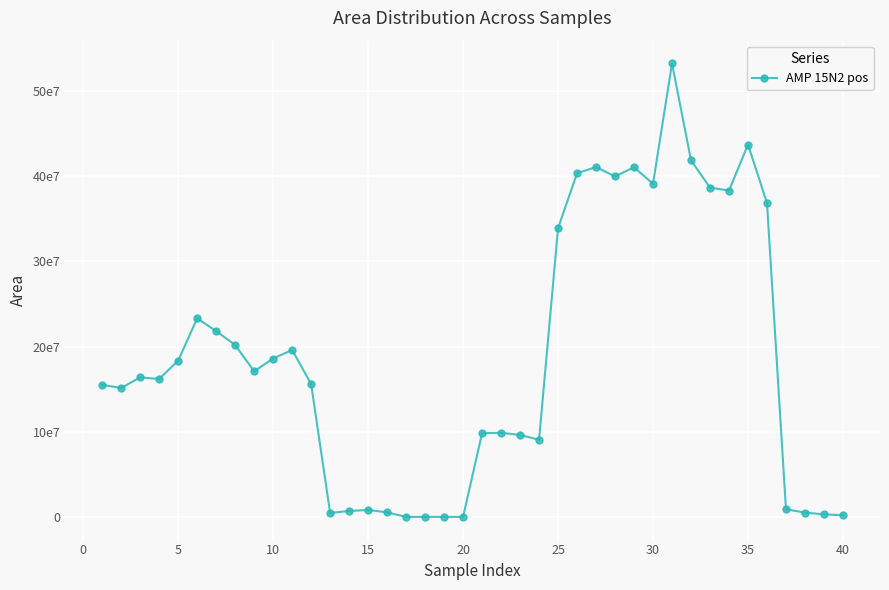

How many points are lower than both their immediate neighbors (excluding endpoints)?

8